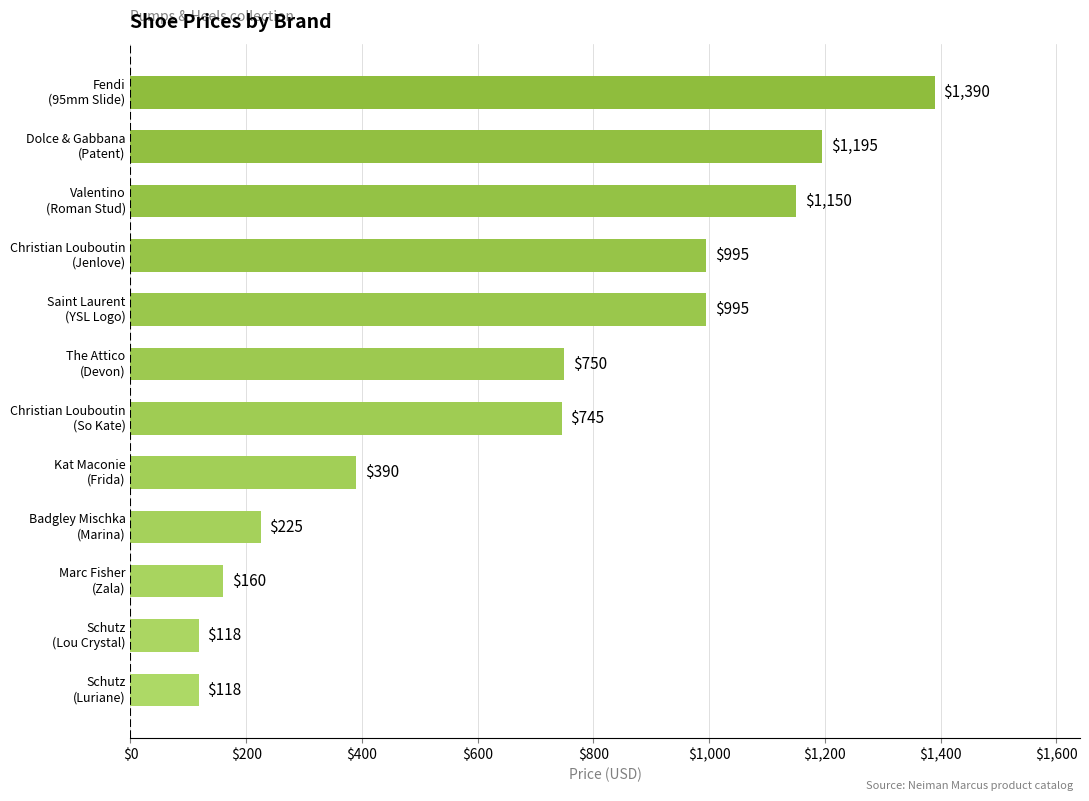

Reading bottom to top, extract all data points from this chart.

118	118	160	225	390	745	750	995	995	1150	1195	1390